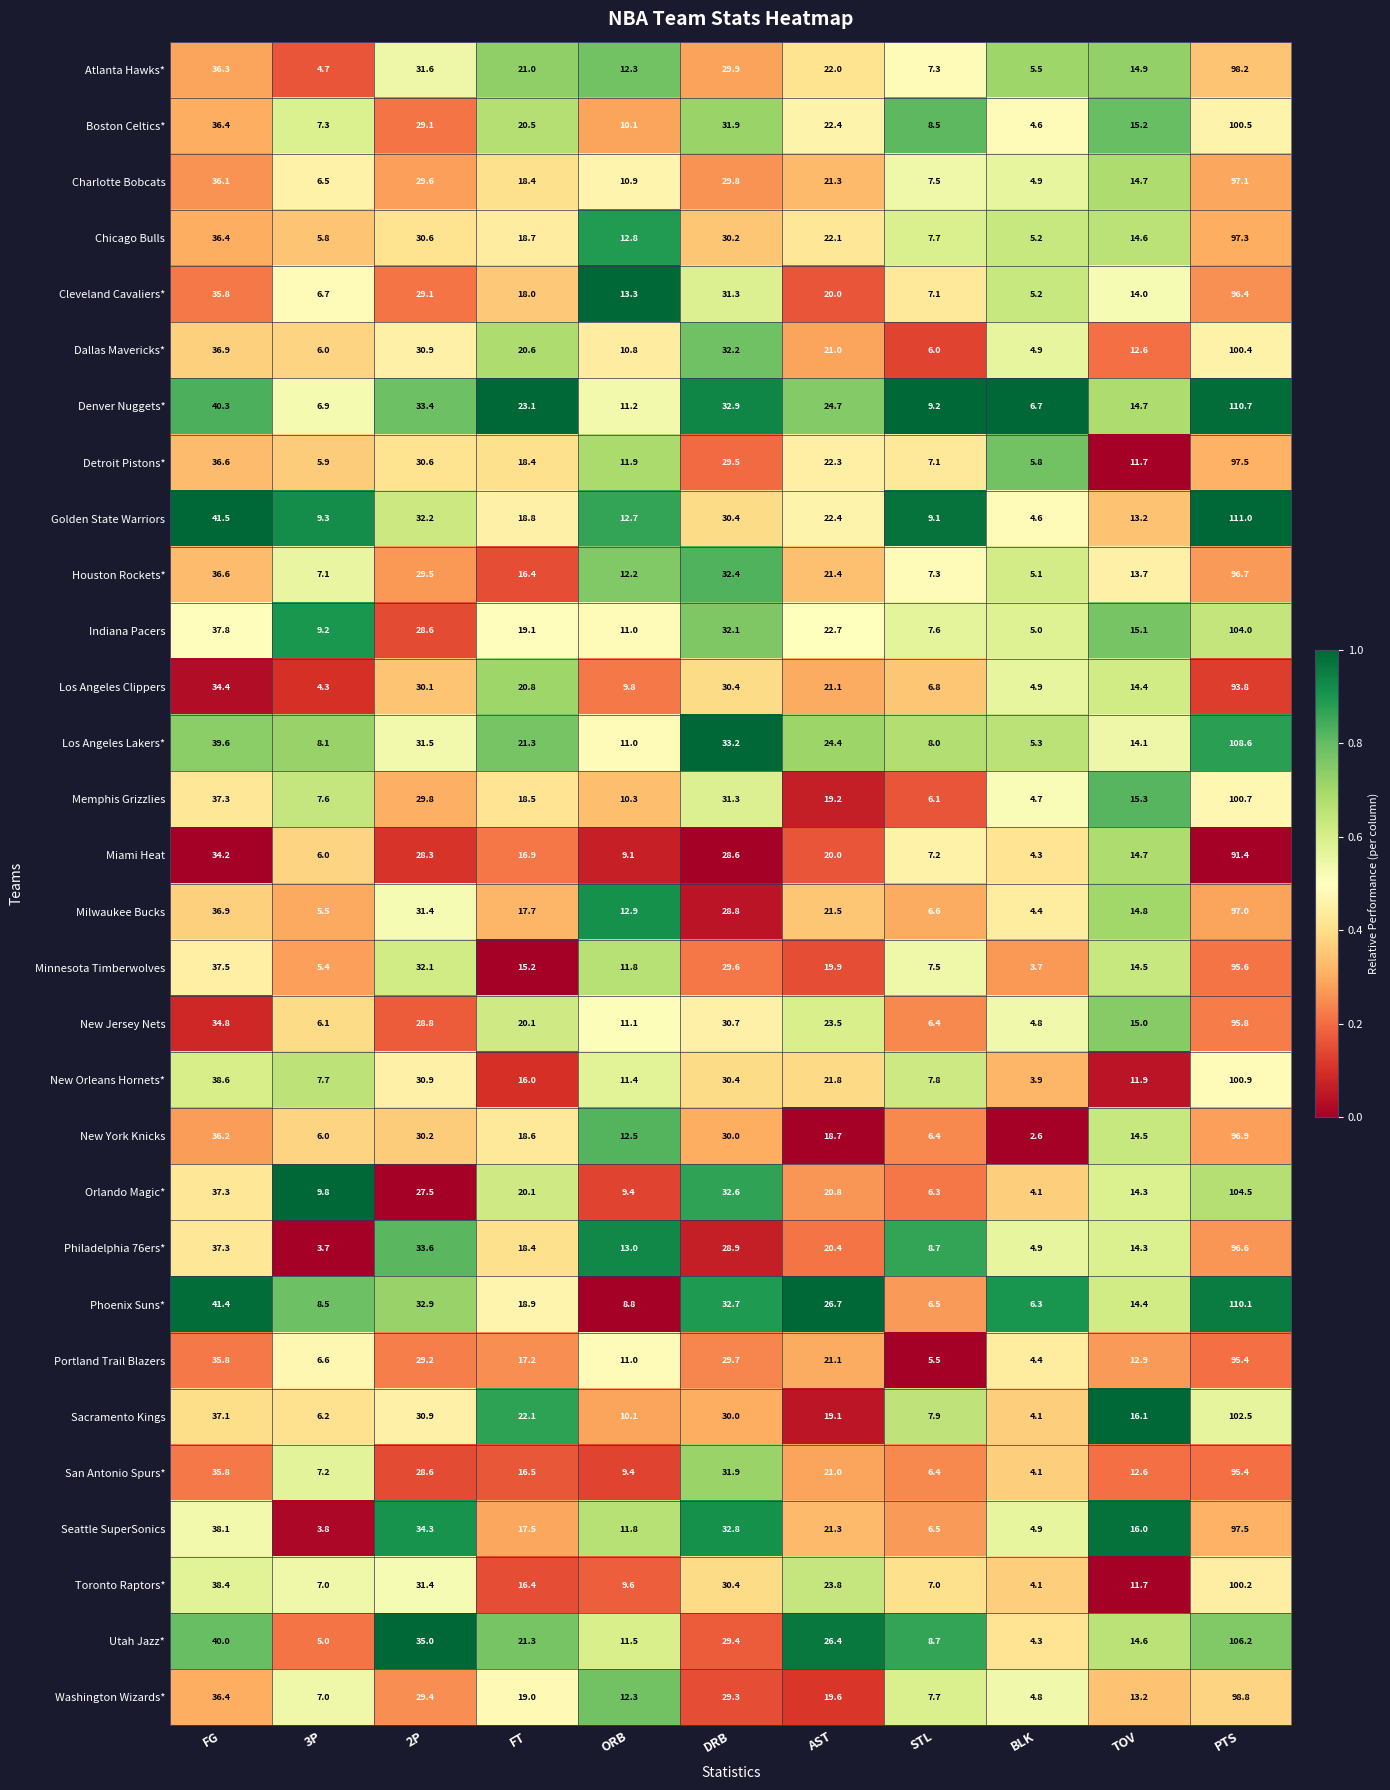

At which category is the sum across all series the highest?

PTS